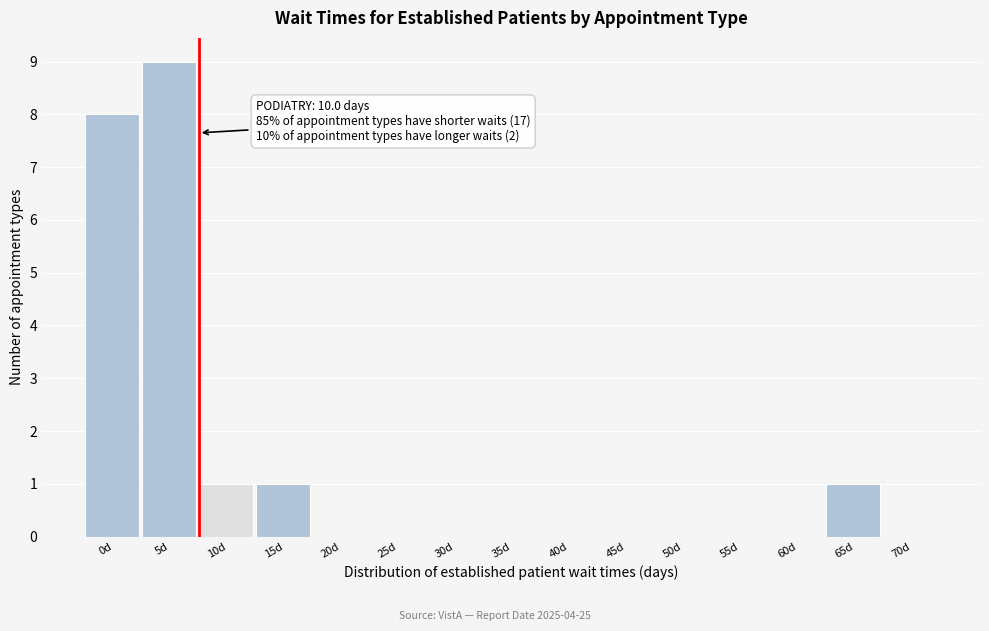

Reading left to right, list all the values displayed in this chart.

0d=8	5d=9	10d=1	15d=1	20d=0	25d=0	30d=0	35d=0	40d=0	45d=0	50d=0	55d=0	60d=0	65d=1	70d=0